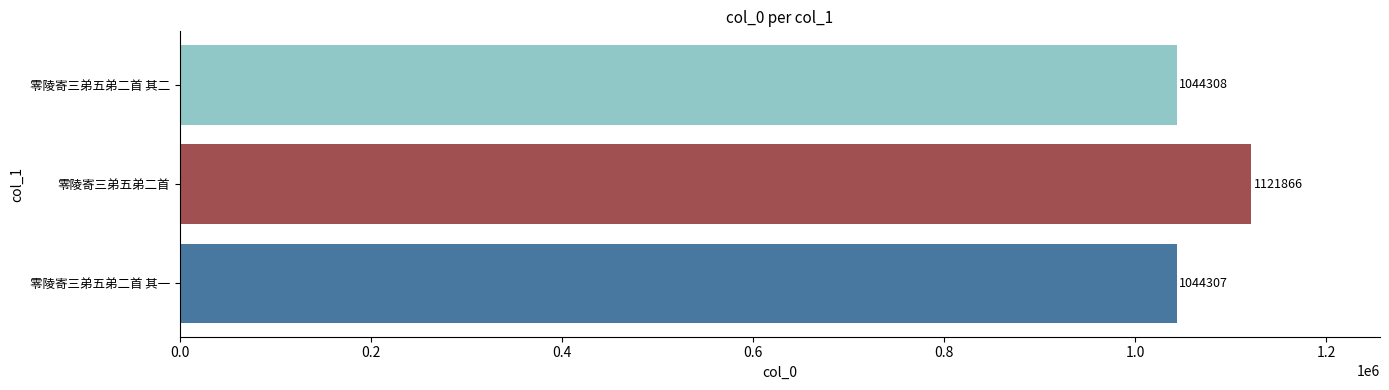

What is the maximum value shown in the chart?

1121866